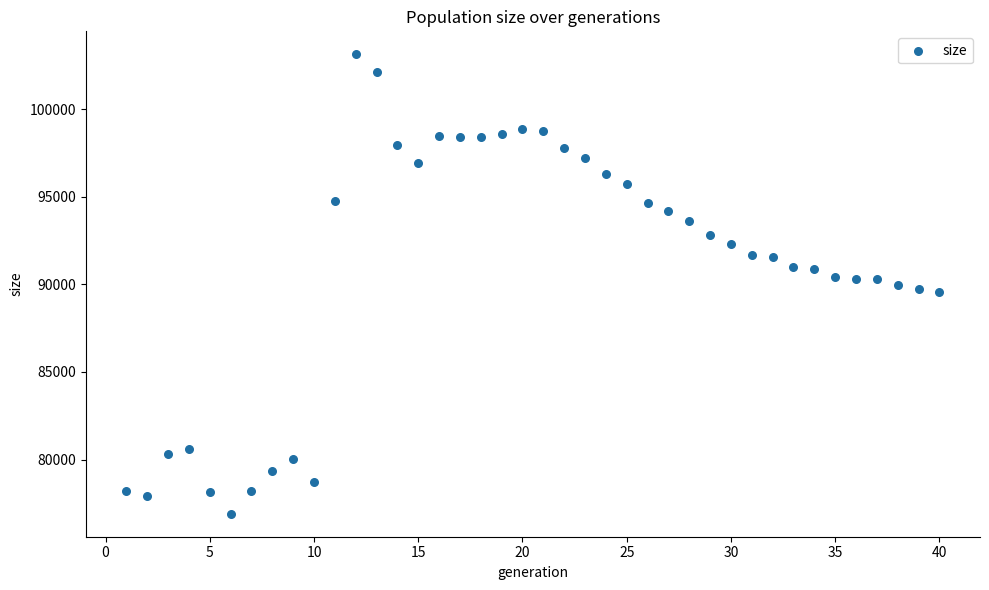

What is the range of Y values (max minus min)?

26217